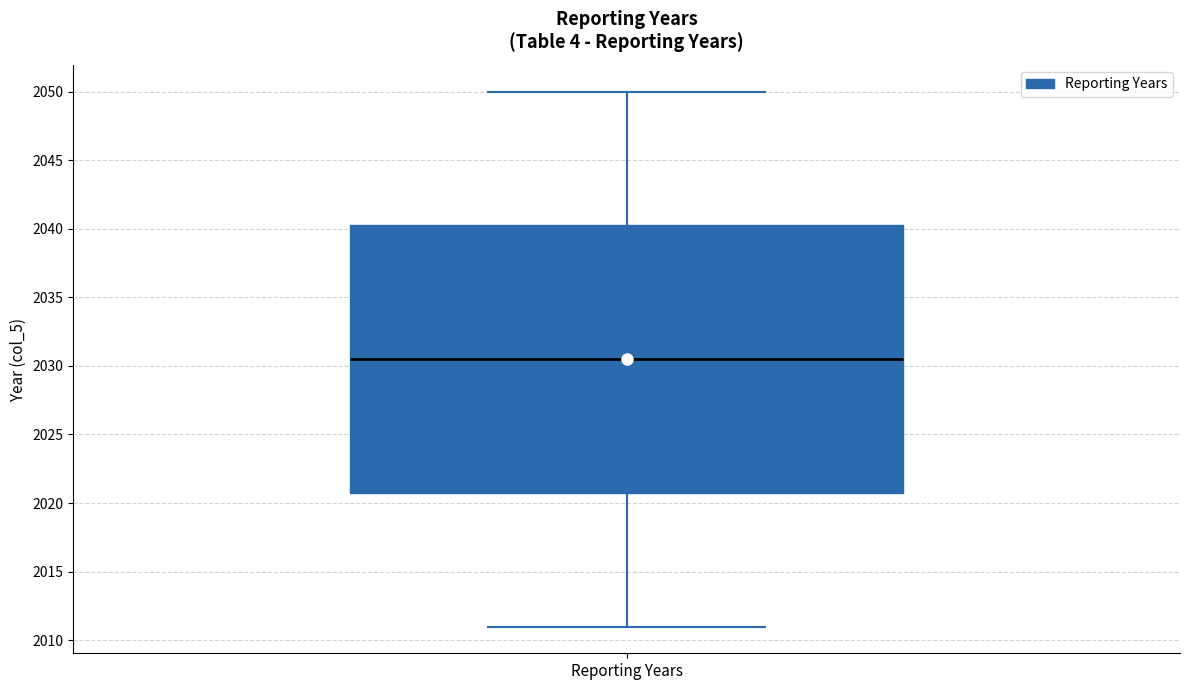

Read this box plot against the y-axis: the position of the median line, the range covered by the box, and the ends of both whiskers. The values are not printed on the chart, so give them approximately, as read against the axis.

median 2030.5, box 2021.0 to 2040.5, whiskers 2011.0 to 2050.0